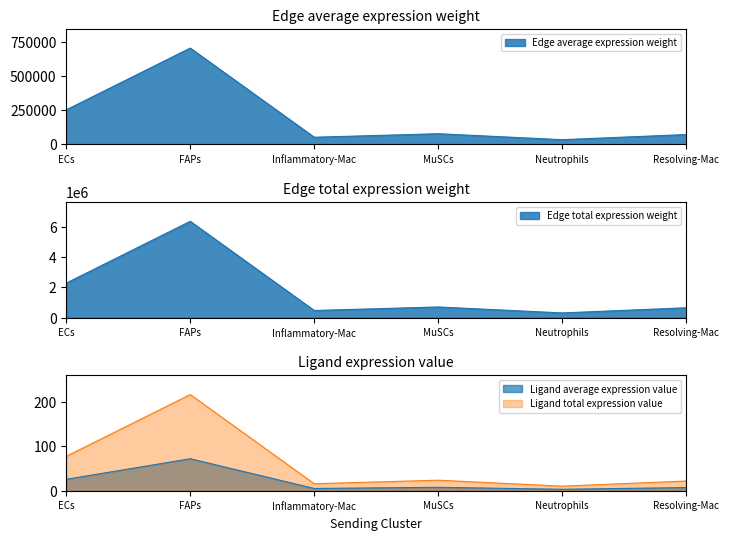

True or false: Edge total expression weight and Ligand average expression value cross at least once.

False